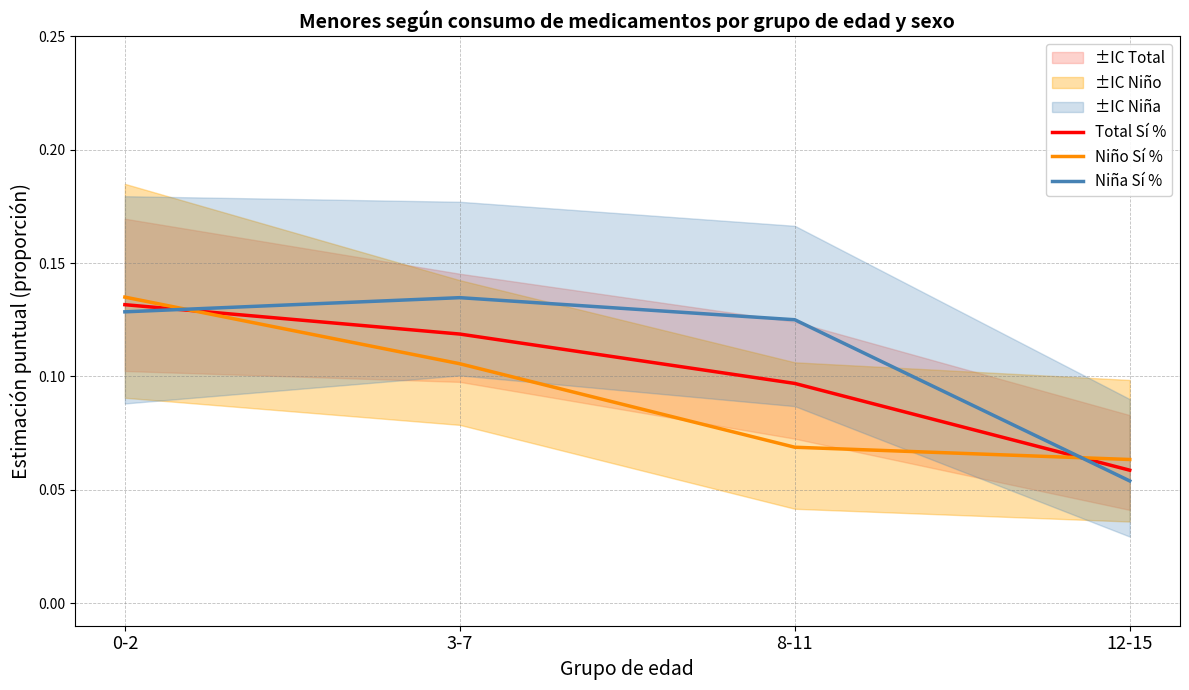

Reading left to right, extract all data points from this chart.

Total Sí %: 0-2=0.1	3-7=0.1	8-11=0.1	12-15=0.1
Niño Sí %: 0-2=0.1	3-7=0.1	8-11=0.1	12-15=0.1
Niña Sí %: 0-2=0.1	3-7=0.1	8-11=0.1	12-15=0.1